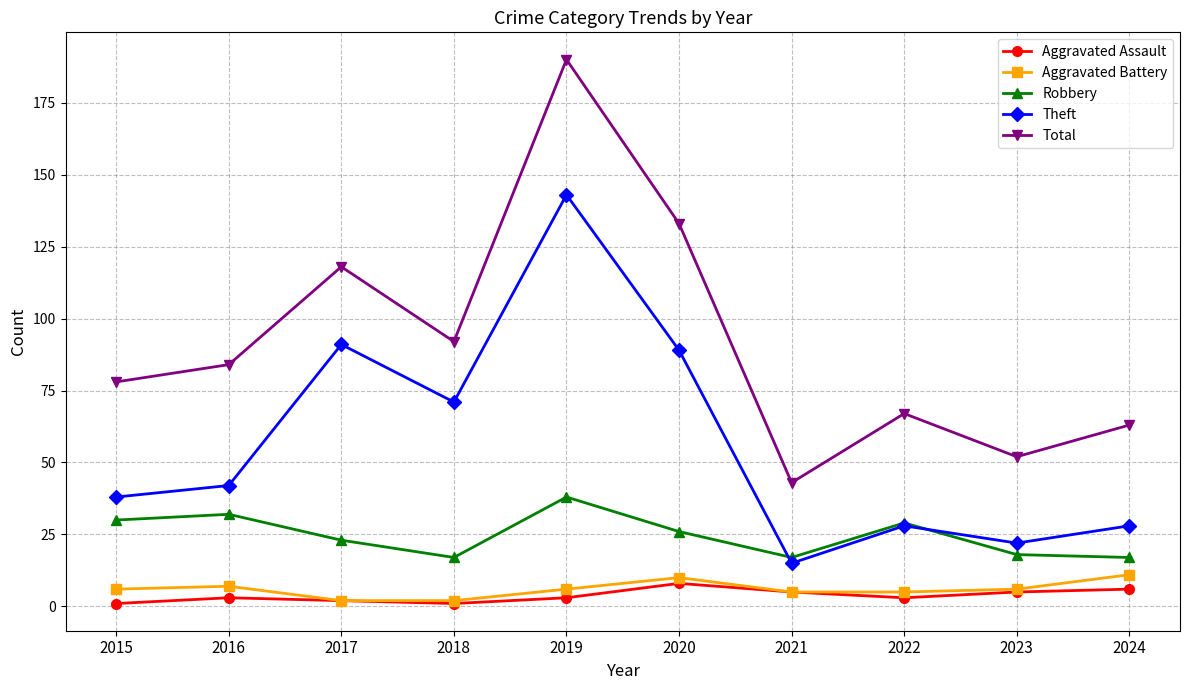

Count the number of data series in this chart.

5